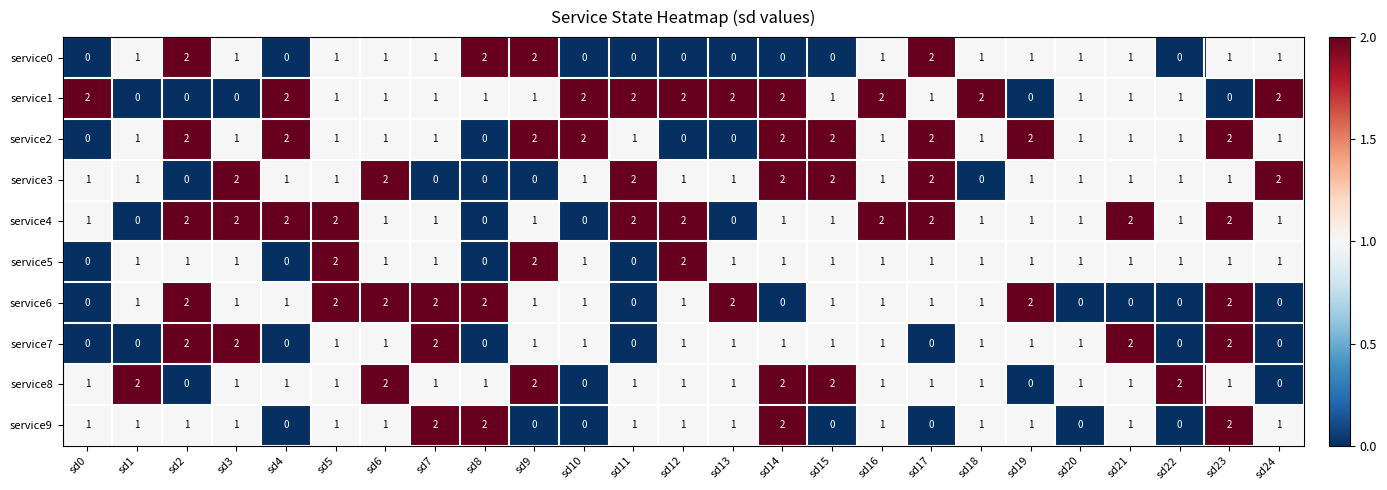

How many values in service2 are above zero?

21